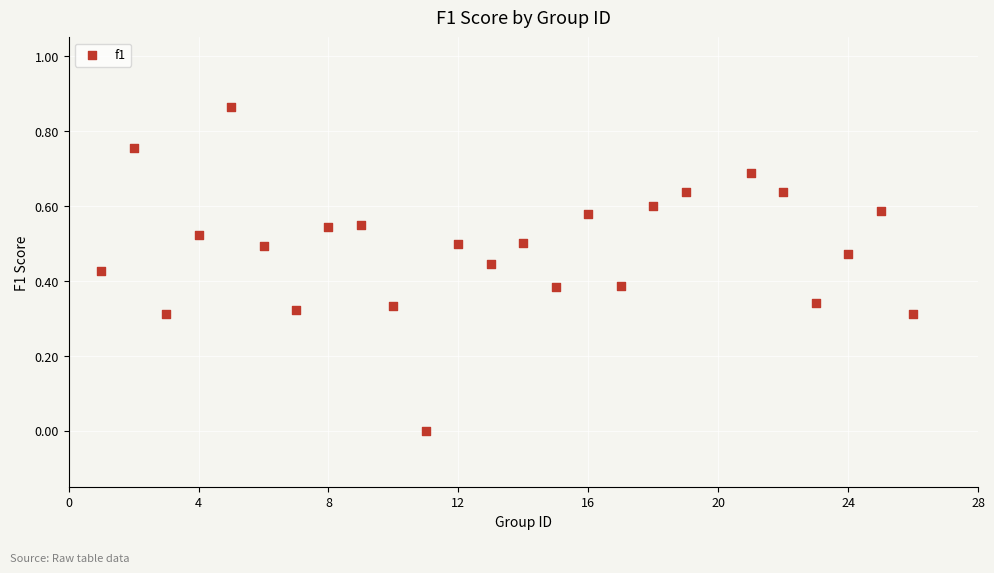

What is the range of X values (max minus min)?

25.0